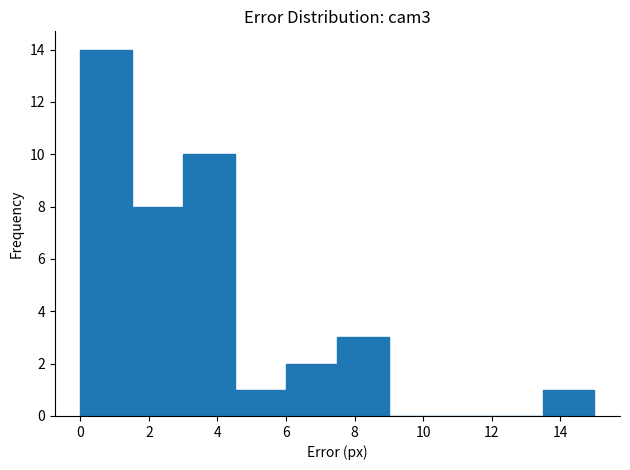

Reading left to right, transcribe this chart: for each bar, give the range it covers on the x-axis and its height. Neither the bar edges nor the heights are printed on the chart, so give them approximately, as read against the axes.

0.0 to 1.5: 14
1.5 to 3.0: 8
3.0 to 4.5: 10
4.5 to 6.0: 1
6.0 to 7.5: 2
7.5 to 9.0: 3
9.0 to 10.5: 0
10.5 to 12.0: 0
12.0 to 13.5: 0
13.5 to 15.0: 1